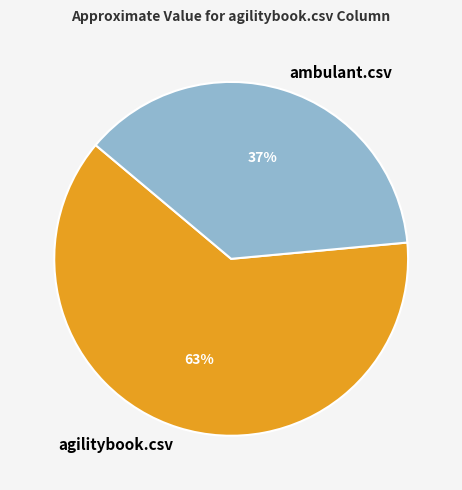

To the nearest percent, what portion does ambulant.csv represent?

37%